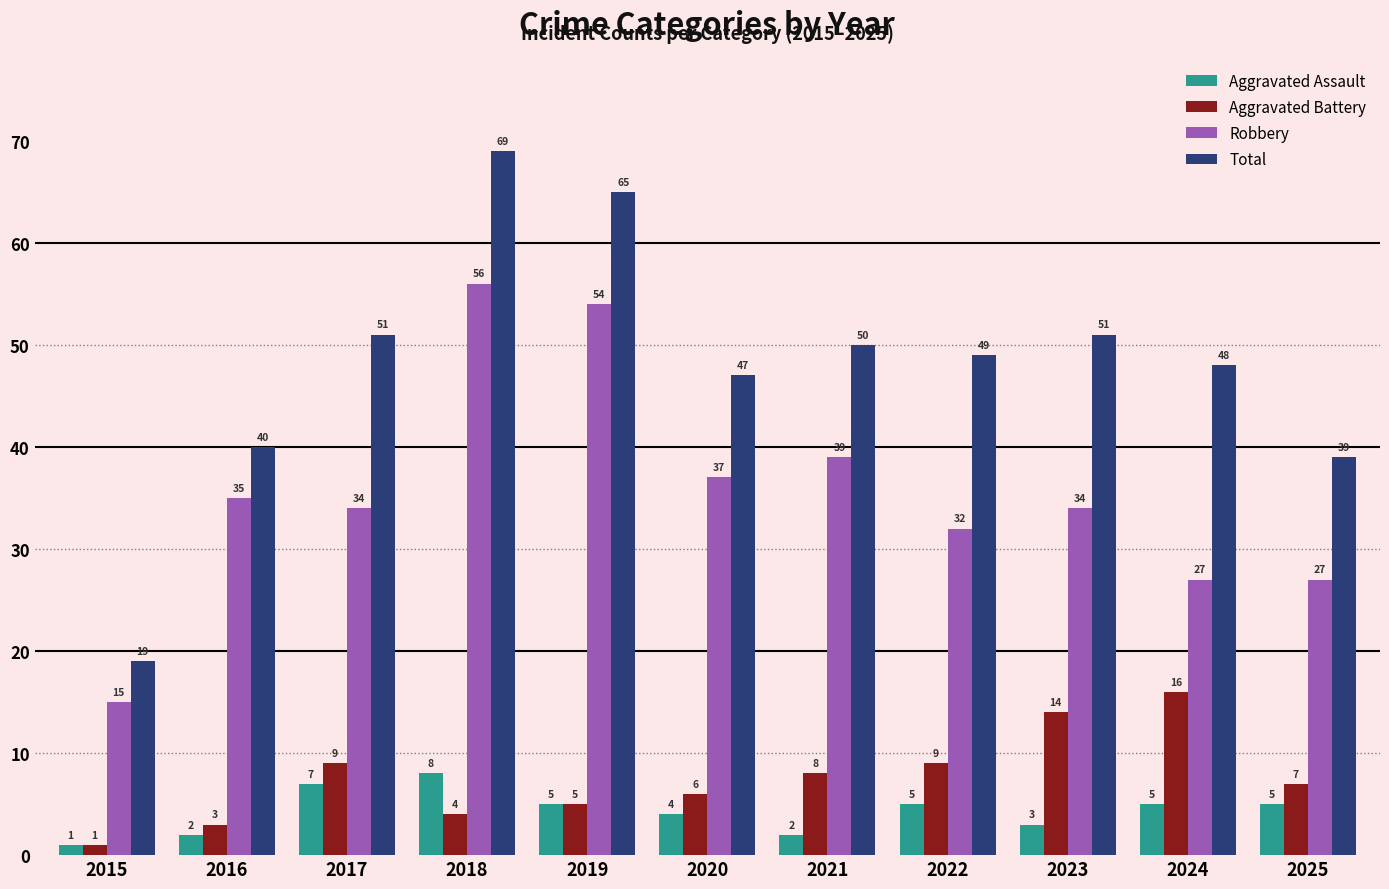

Which series has the largest total across all categories?

Total